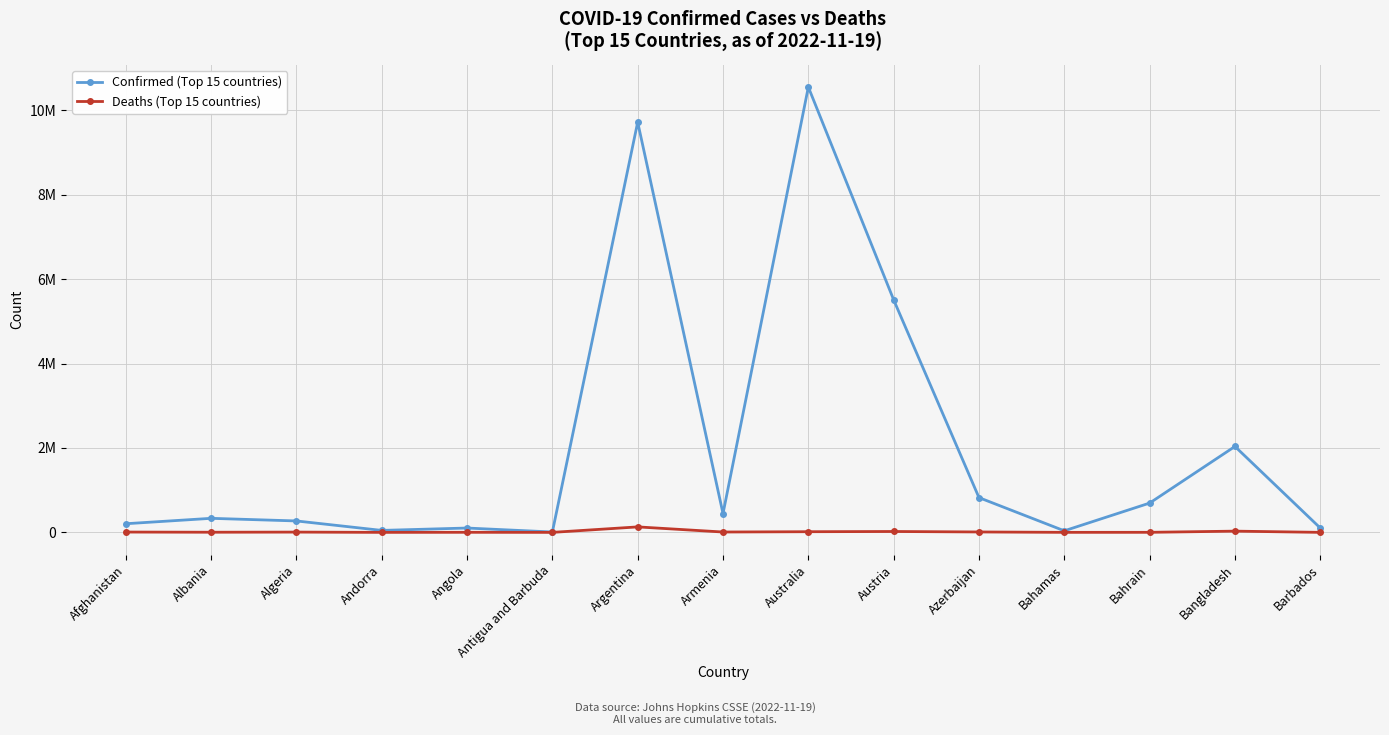

Is the value of Confirmed (Top 15 countries) at Albania greater than the value of Deaths (Top 15 countries) at Bahrain?

Yes